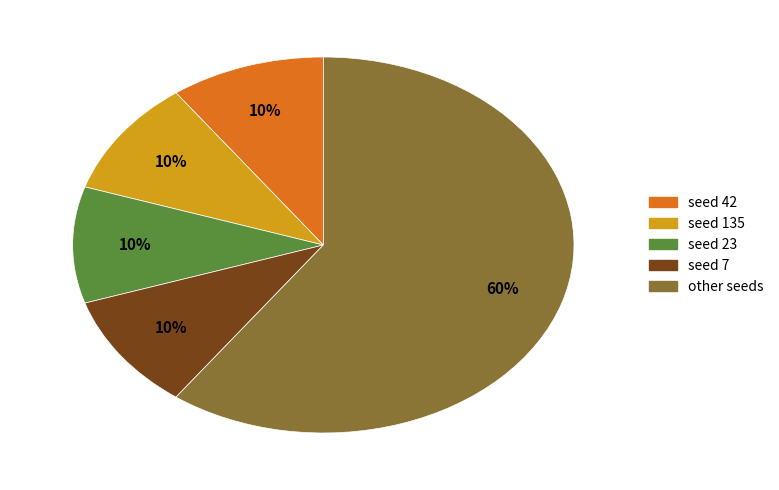

Does any single category account for the majority?

Yes